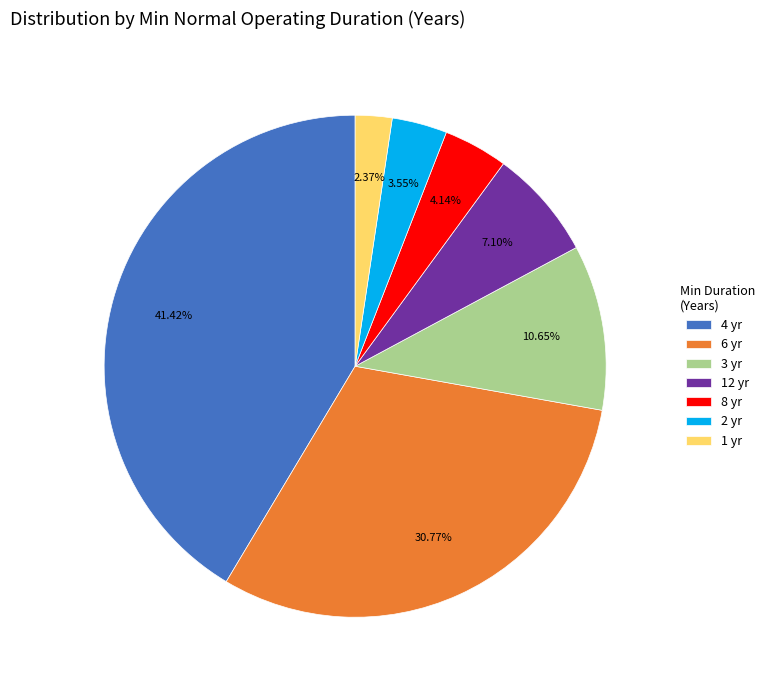

Do 6 yr and 12 yr together represent more than half of the pie?

No